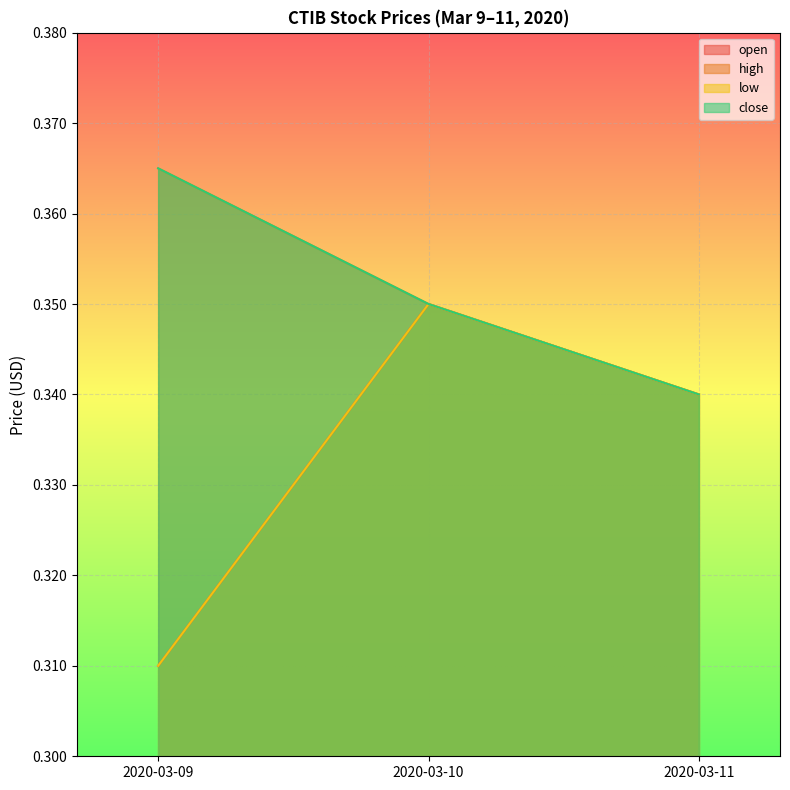

Which series has the widest spread of values?

open